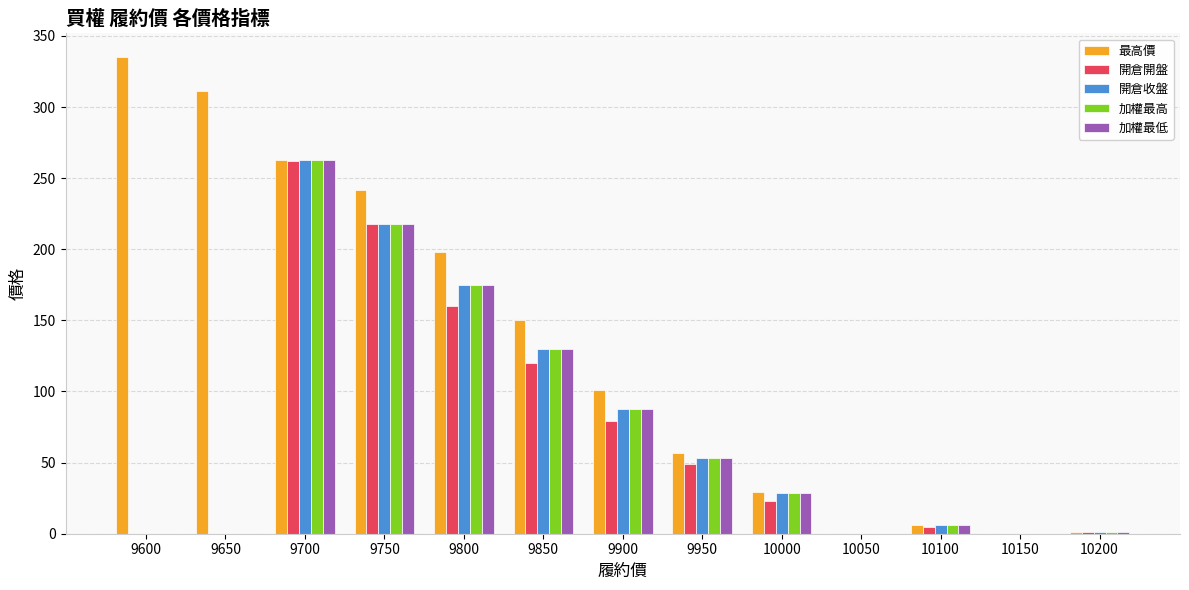

What is the sum of all 加權最低 values?

962.4